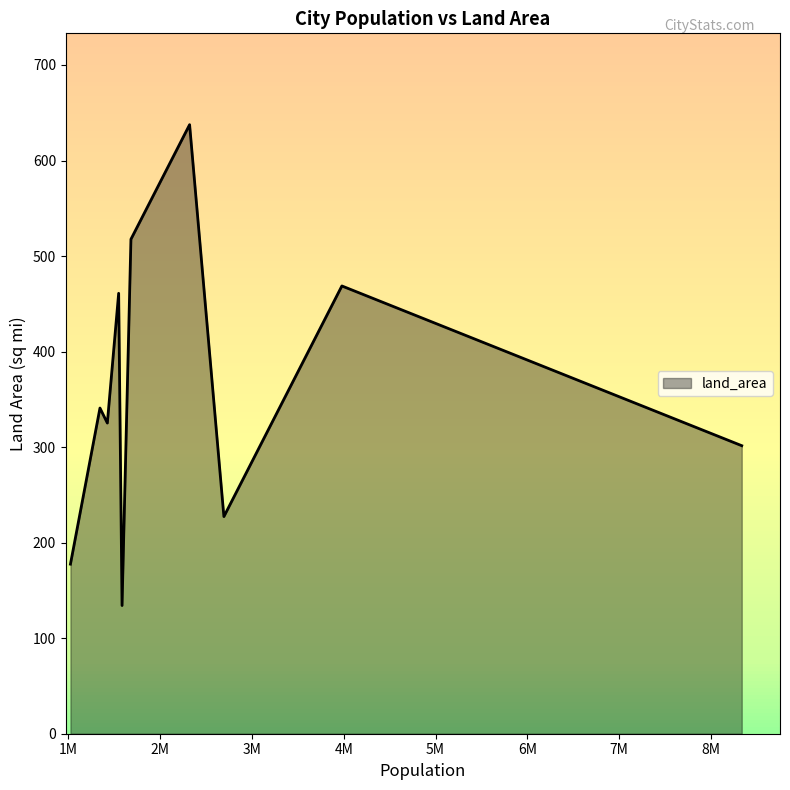

What is the minimum value shown in the chart?

134.2